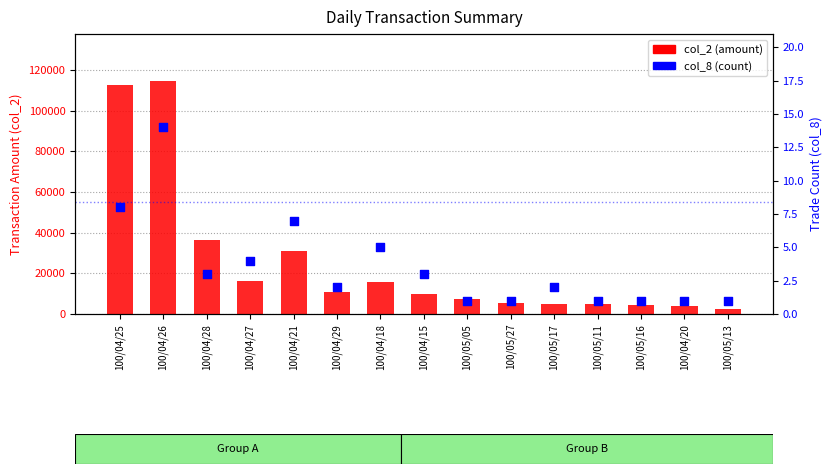

Which series reaches the minimum Y coordinate?

col_8 (count)